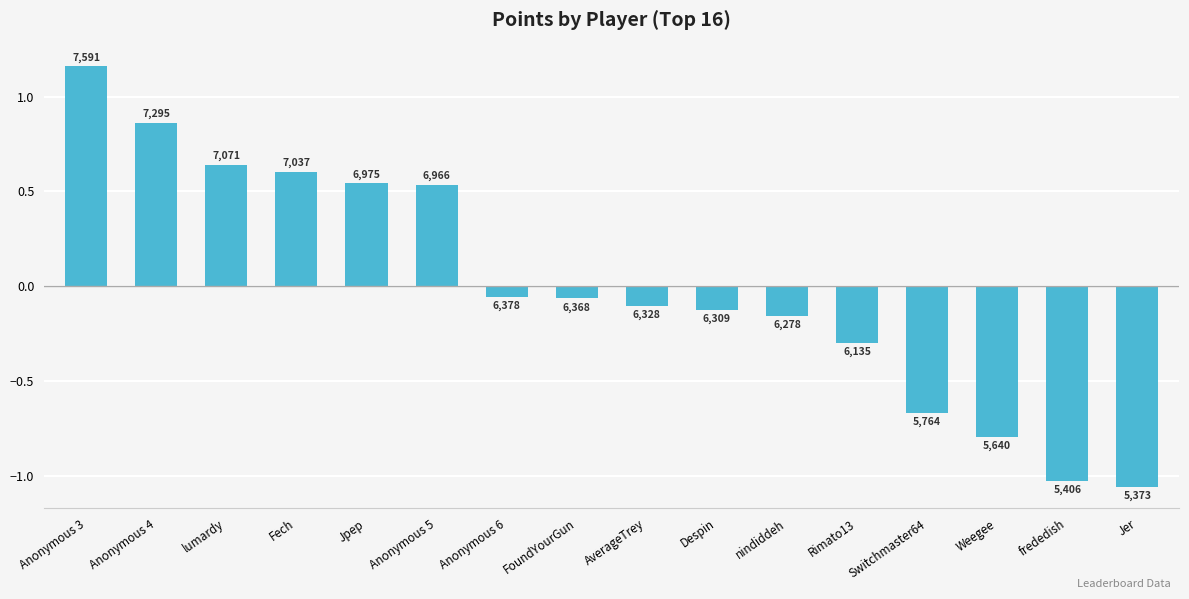

How many bars are there in total?

16